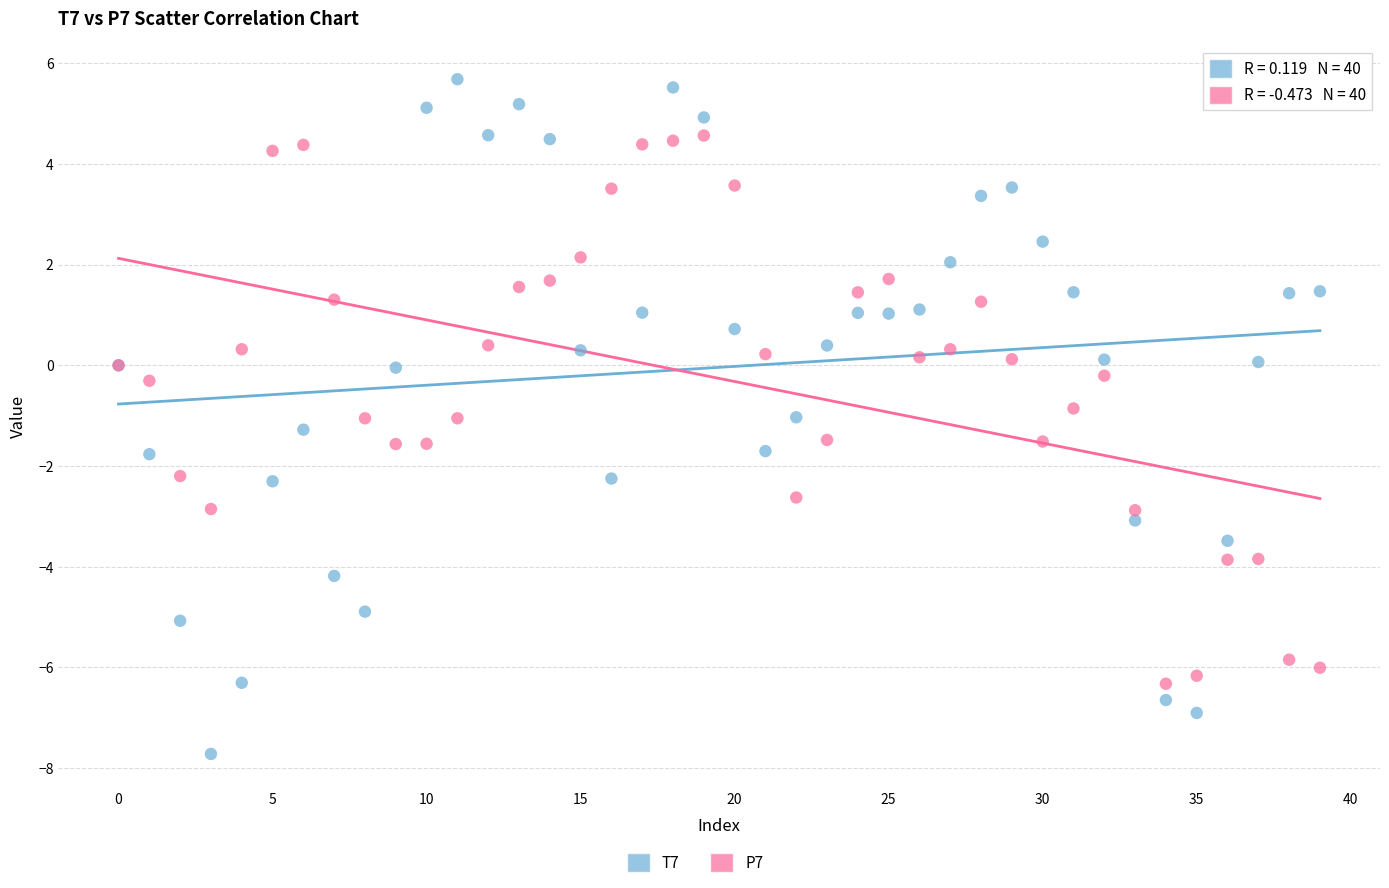

Which series contains the lowest Y value?

T7